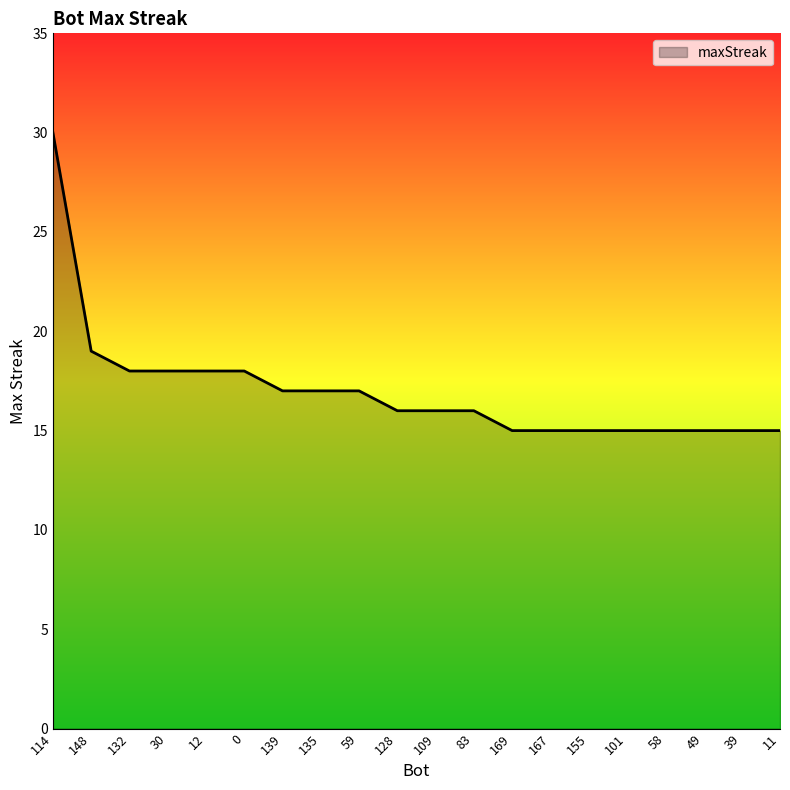

What position from the right is 11?

1